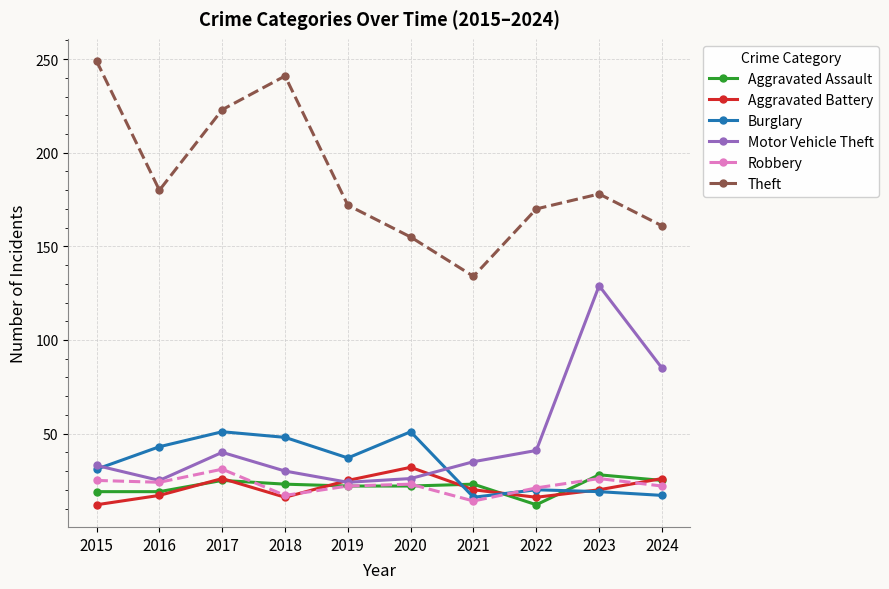

True or false: Robbery and Burglary cross at least once.

True